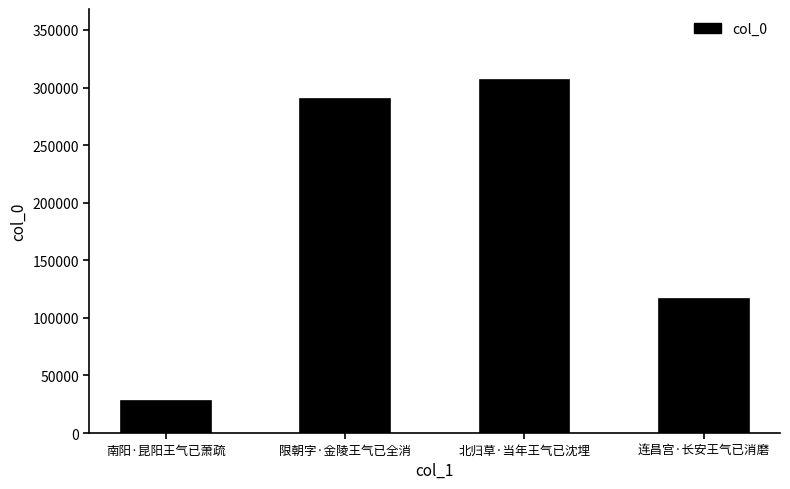

The value at 北归草·当年王气已沈埋 is 306855. True or false?

True